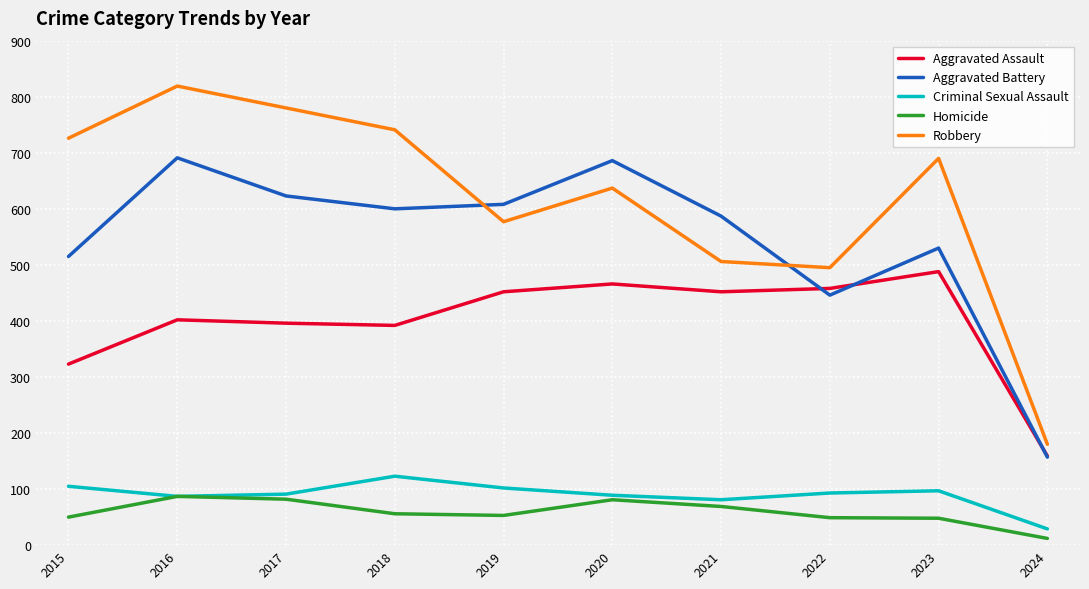

At 2019, list the series in order from smallest to largest.

Homicide, Criminal Sexual Assault, Aggravated Assault, Robbery, Aggravated Battery